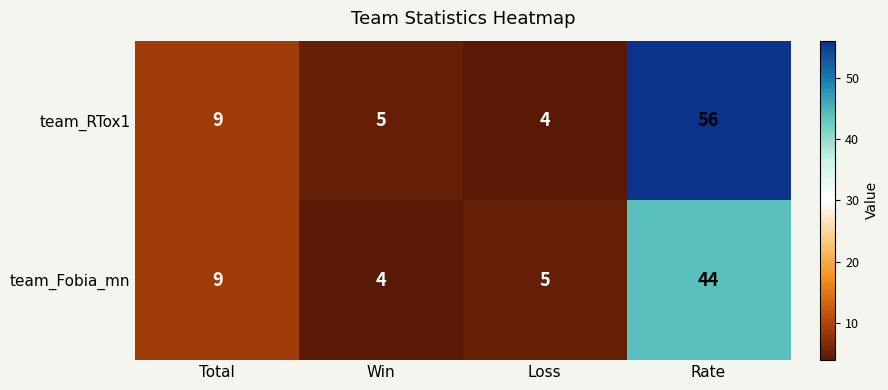

Reading left to right, what are all the values shown in this chart?

team_RTox1: Total=9	Win=5	Loss=4	Rate=56
team_Fobia_mn: Total=9	Win=4	Loss=5	Rate=44